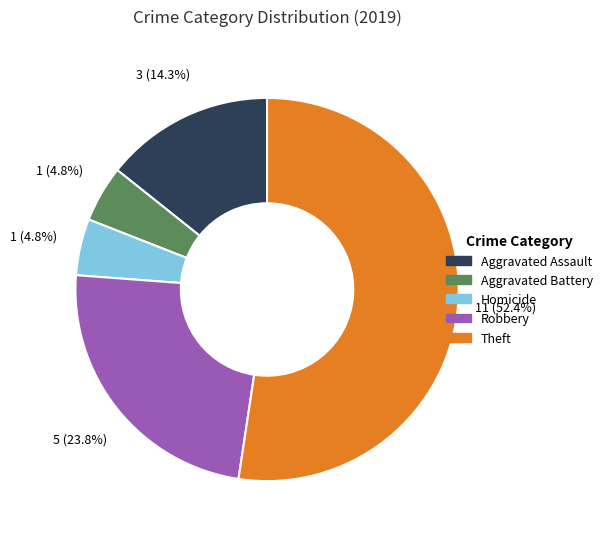

Is there a majority slice in this chart?

Yes